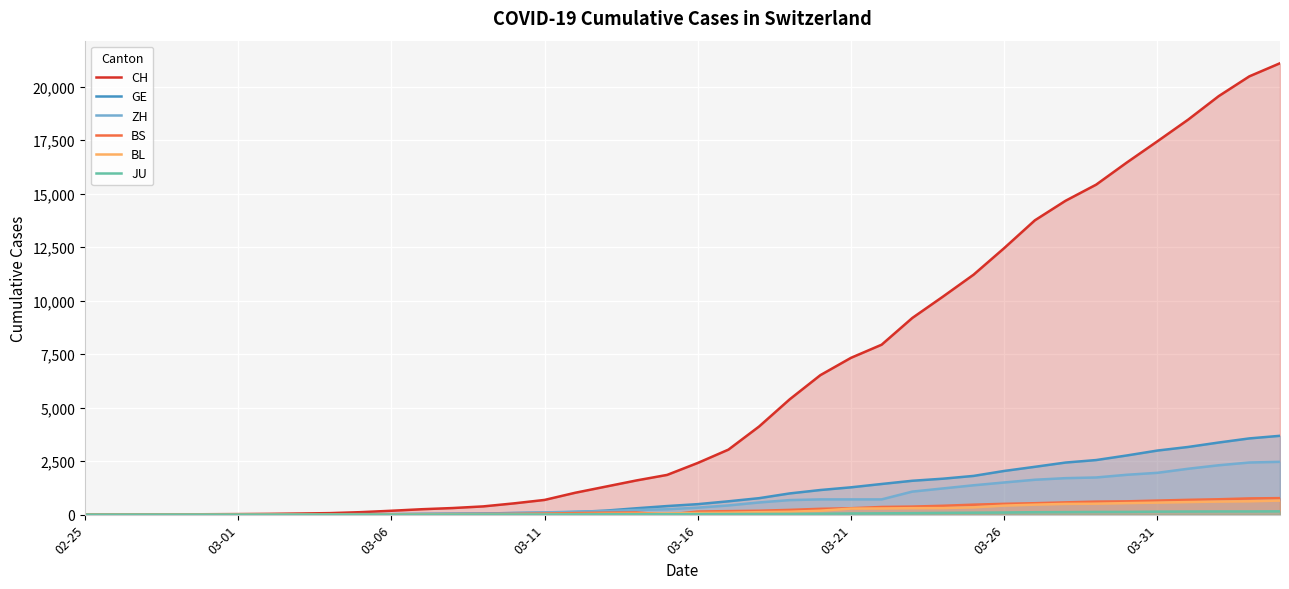

Which series has the largest range (max minus min)?

CH